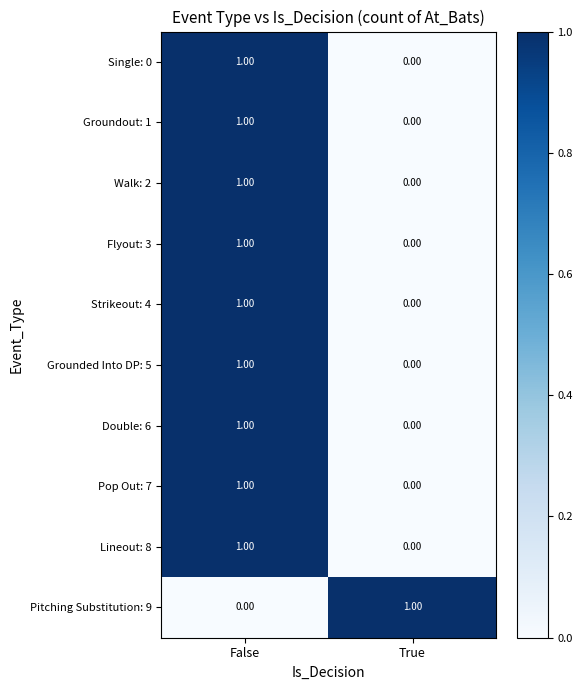

At which label is Single: 0 closest to 0?

True